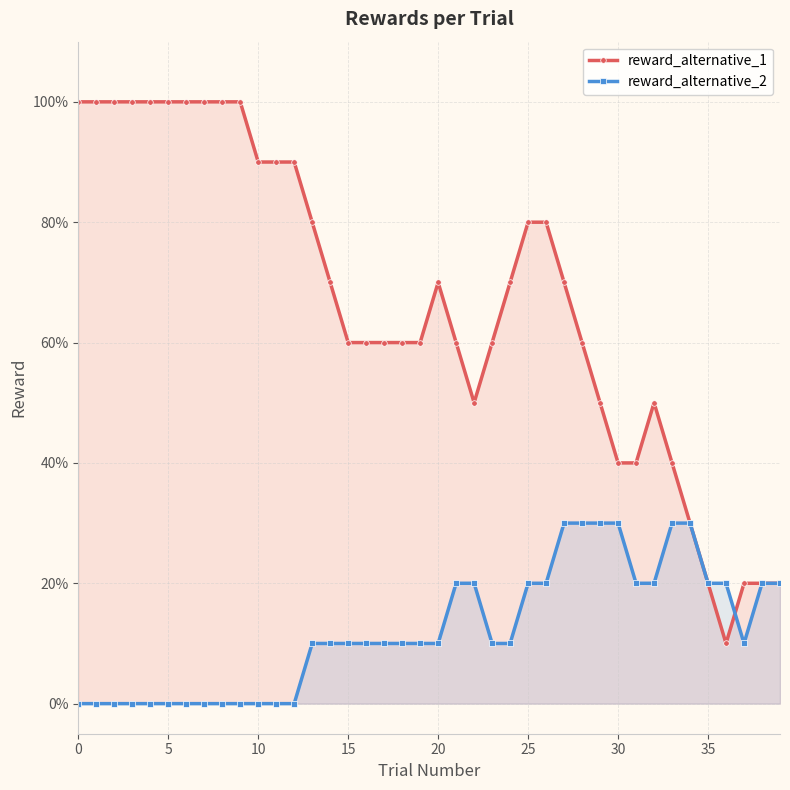

What is the difference between the highest and lowest values at 37?

0.1